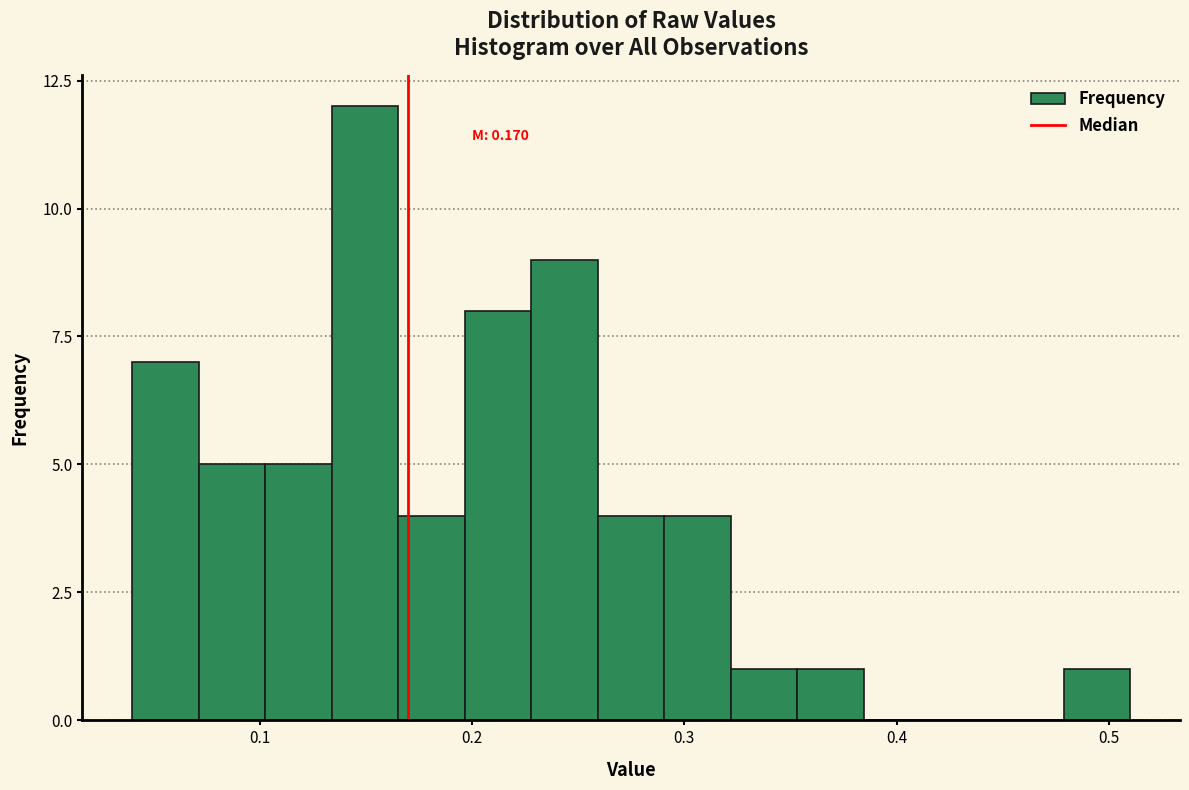

Around what value on the x-axis is the tallest bar? Give the approximate position of its centre, as read against the axis.

0.15